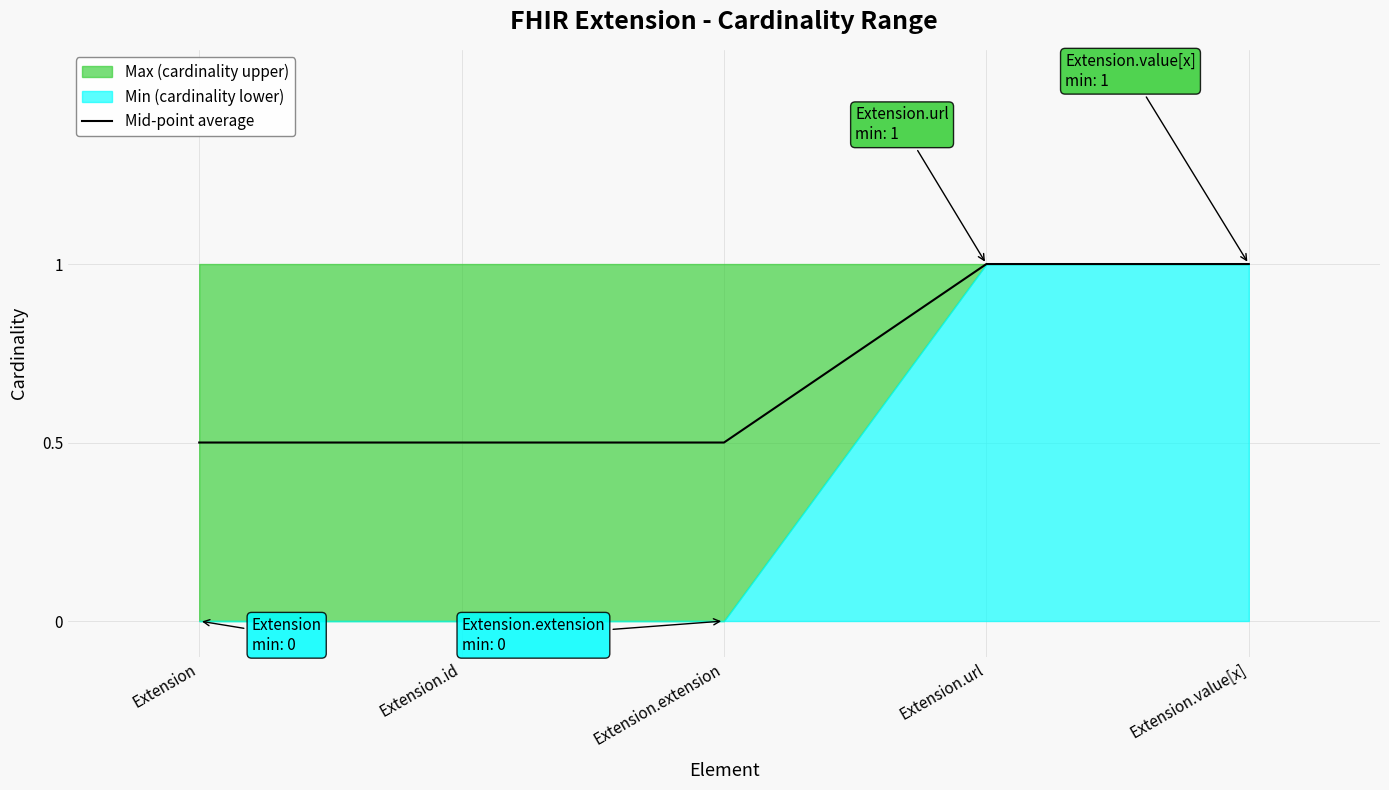

What is the minimum value for Mid-point average?

0.5